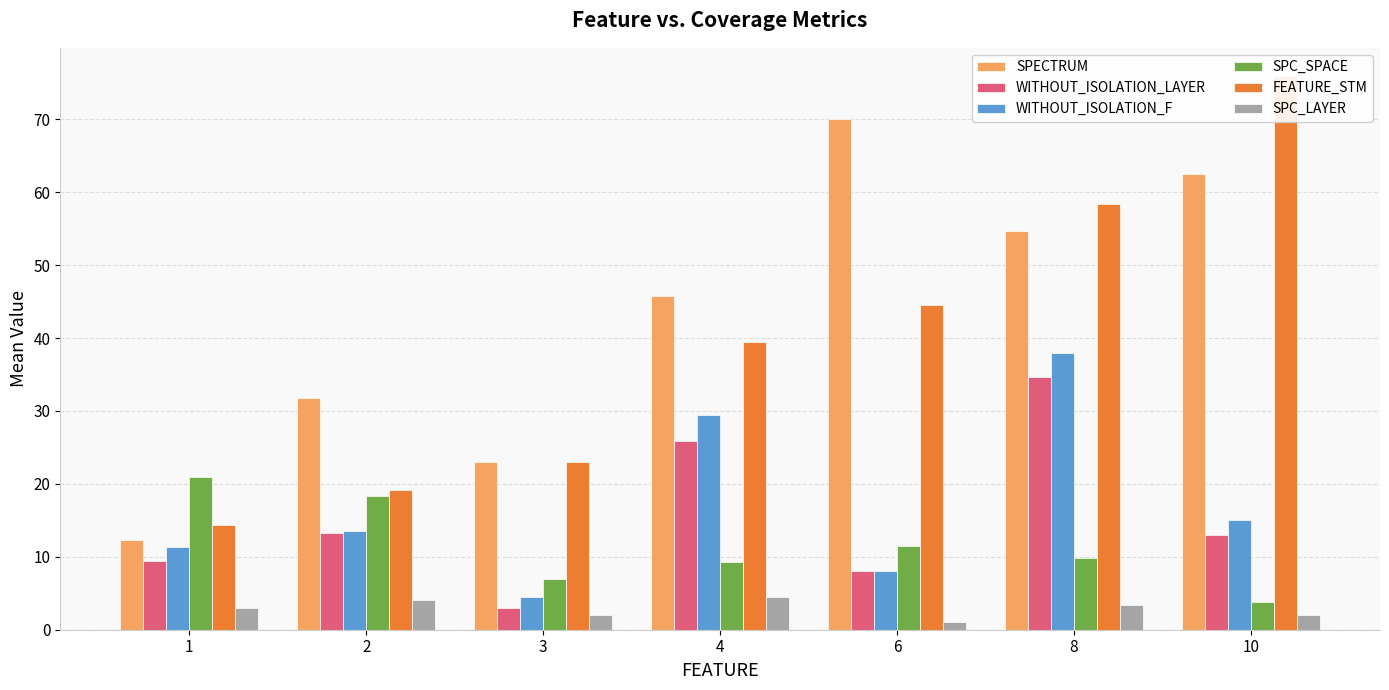

Between 4 and 6, which series saw the biggest shift?

SPECTRUM